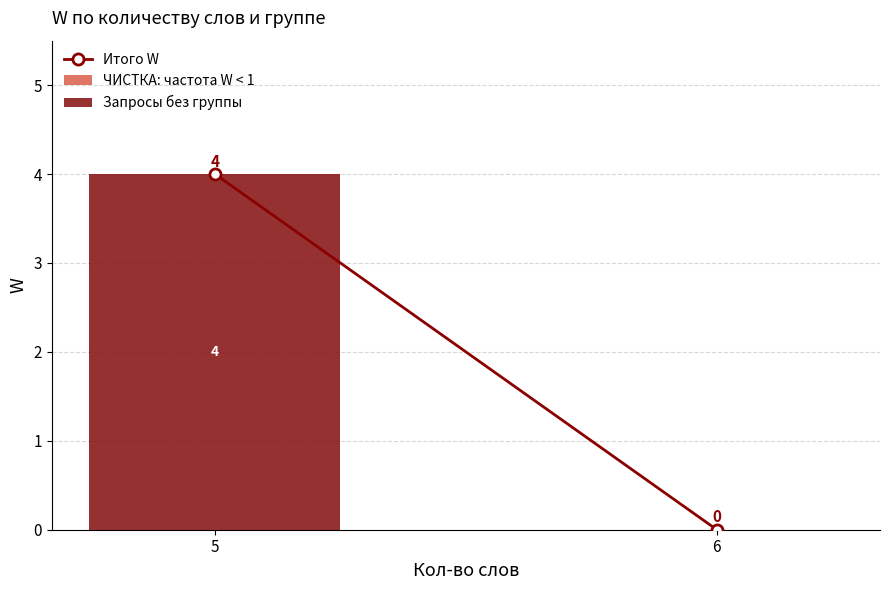

Are the bars horizontal?

No